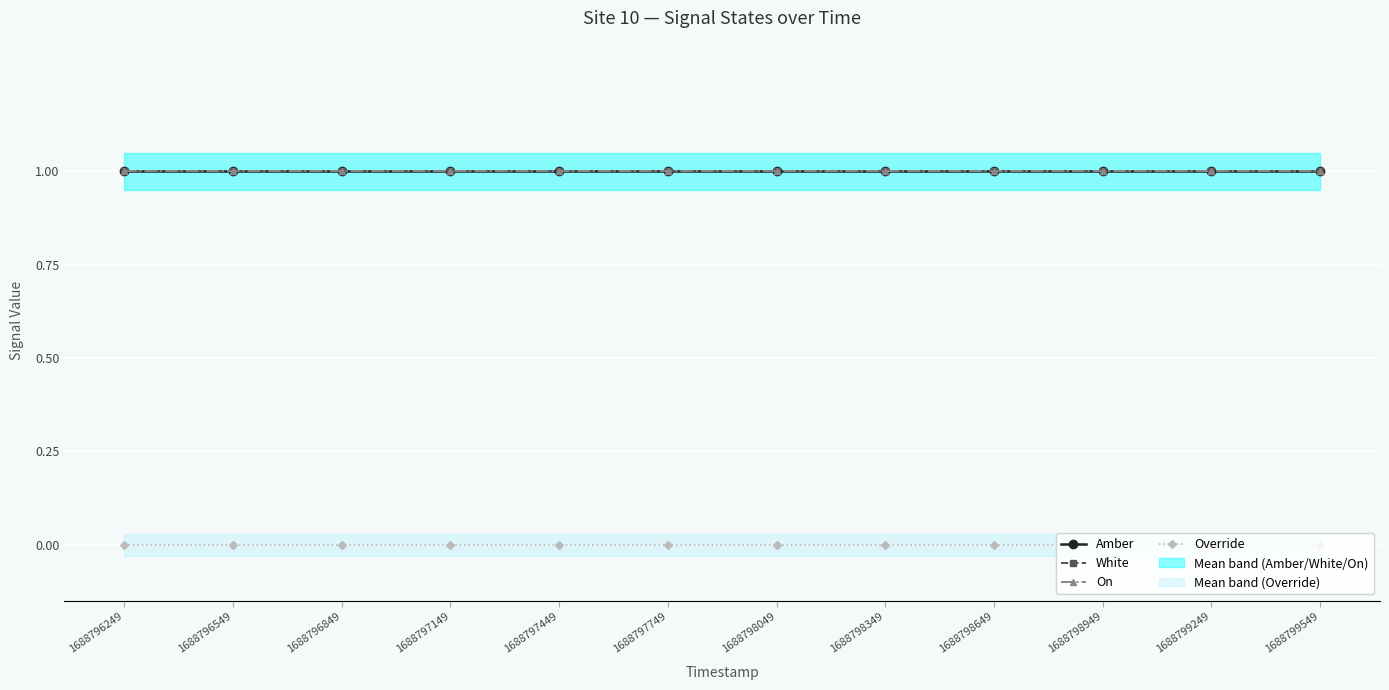

True or false: On and Amber intersect in this chart.

False